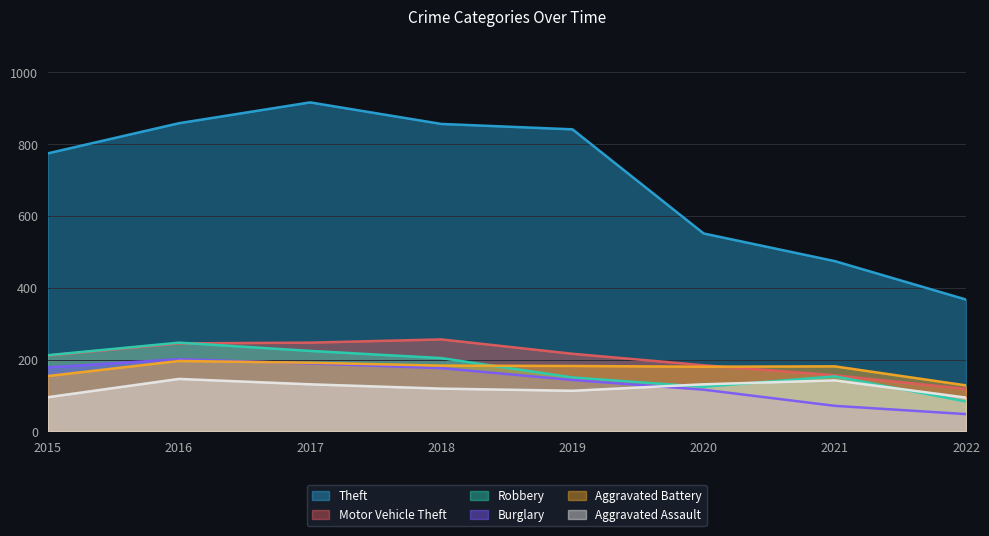

At which label does Motor Vehicle Theft first exceed 216?

2016